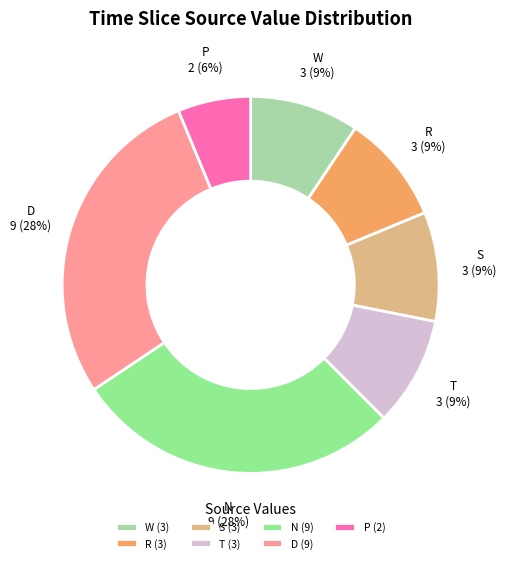

What is the ratio of the value at R to the value at N?

0.3